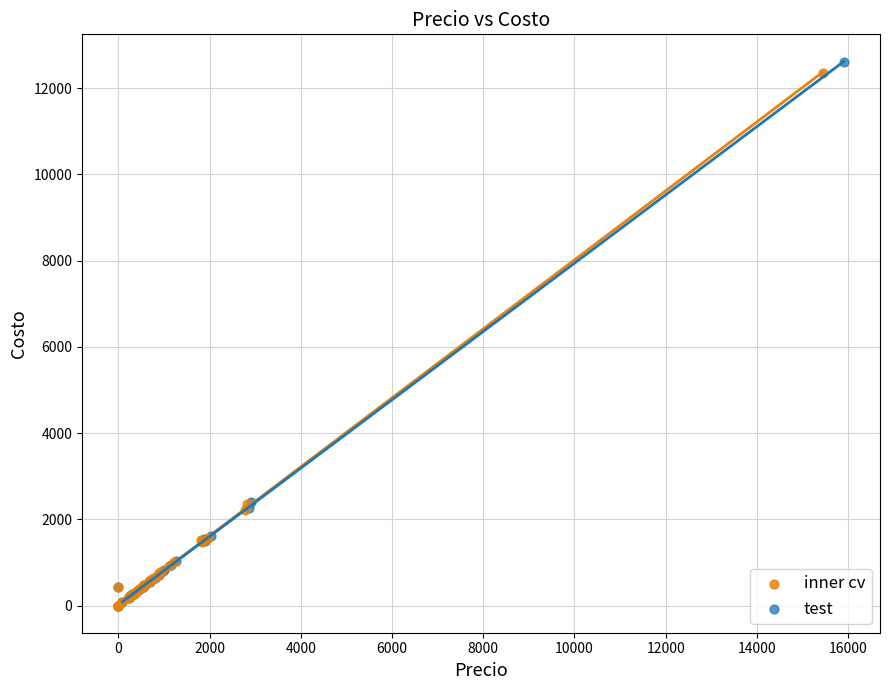

Which series has the widest spread of Y values?

test